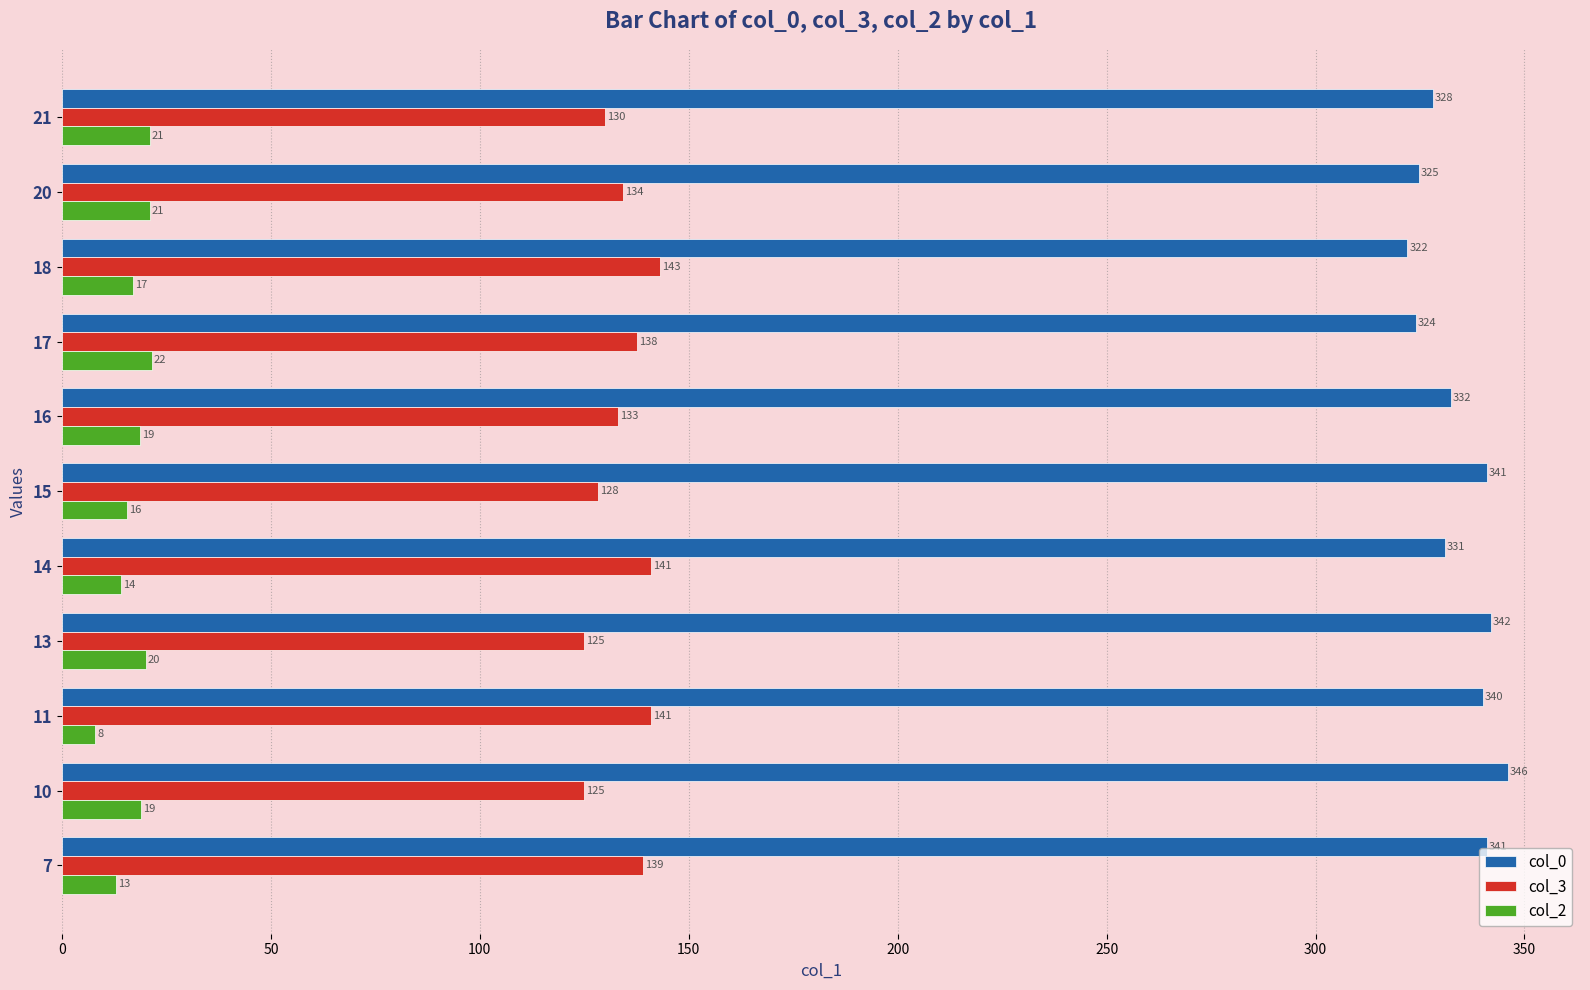

What are all the series names shown in the legend?

col_0, col_3, col_2